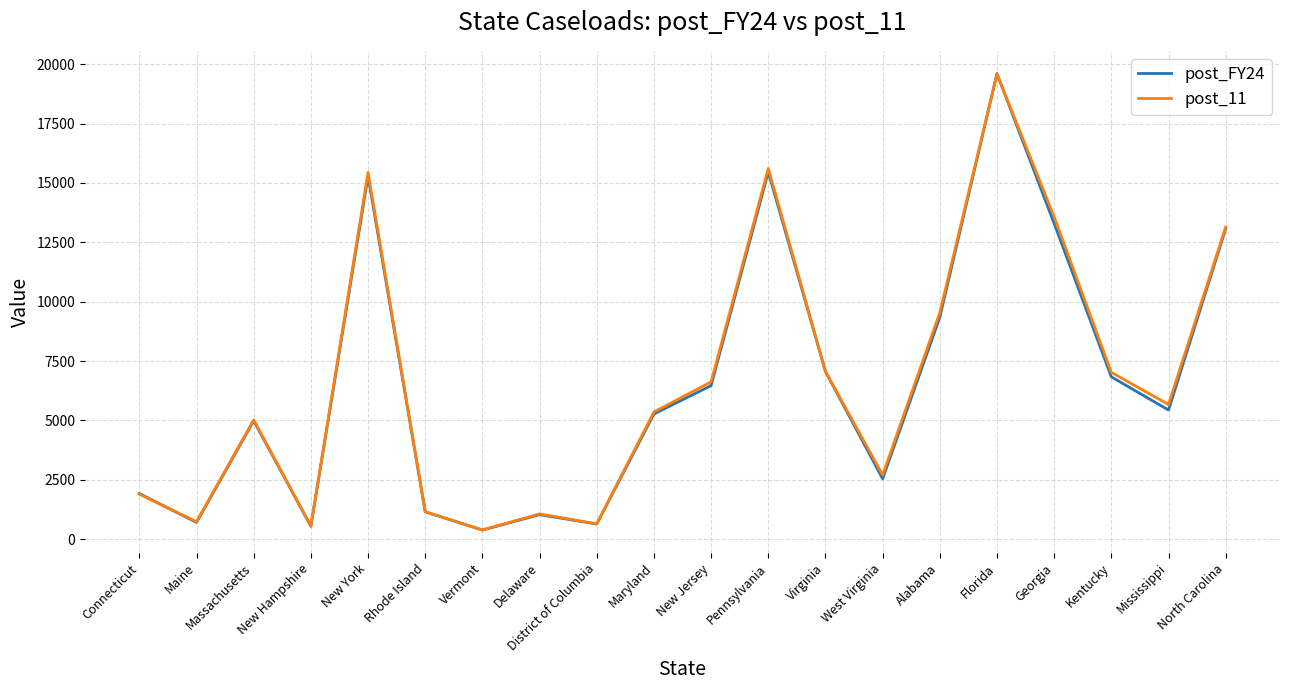

At which label is post_FY24 closest to 9992?

Alabama